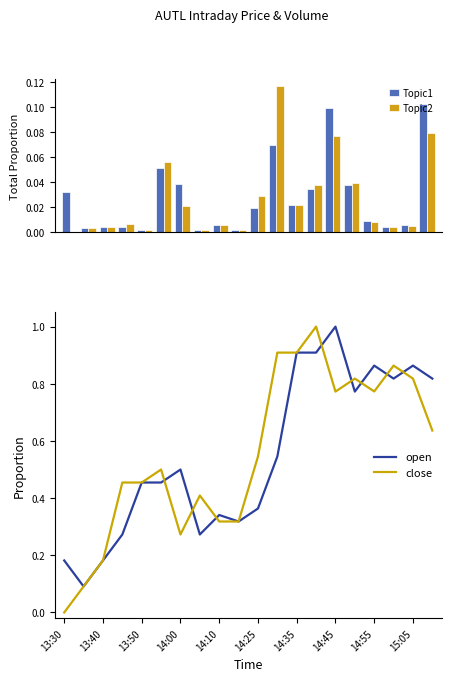

Which series has the largest total across all categories?

close